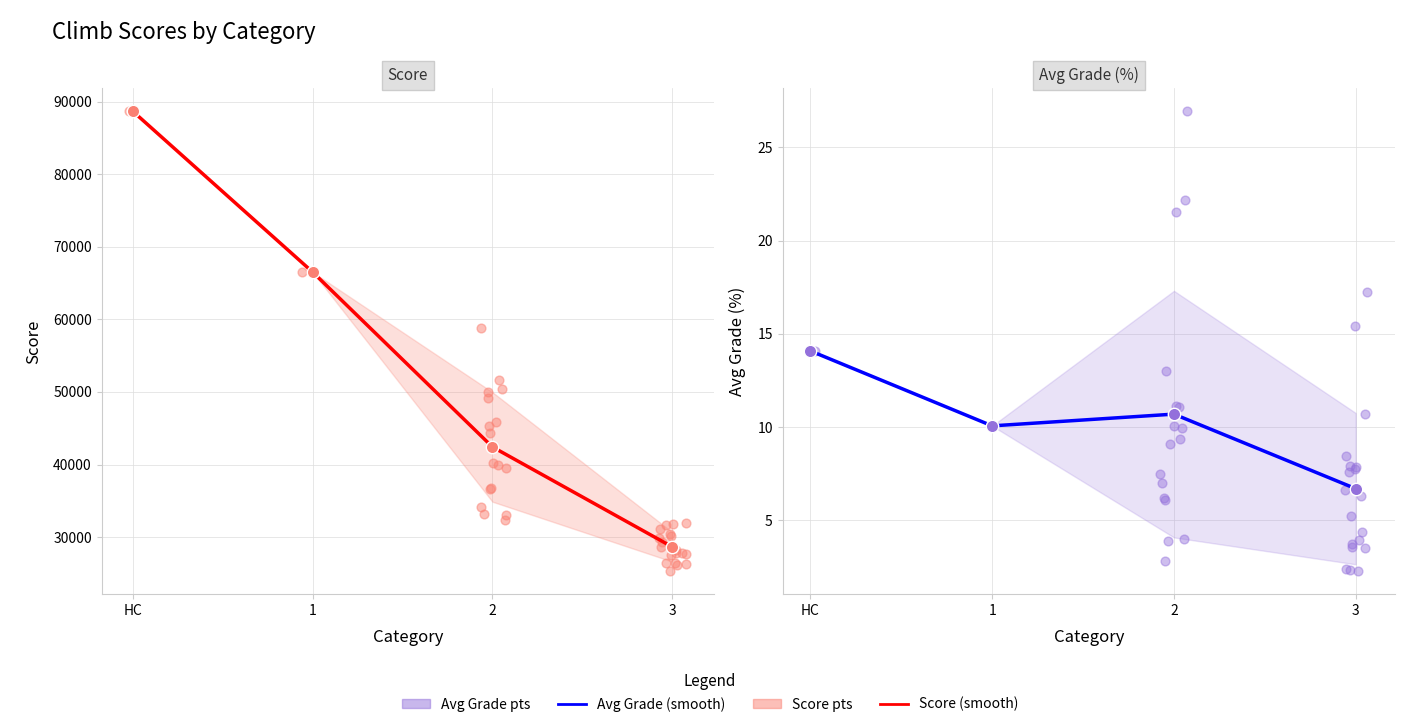

Which series has the largest Y range (max minus min)?

Score (smooth)